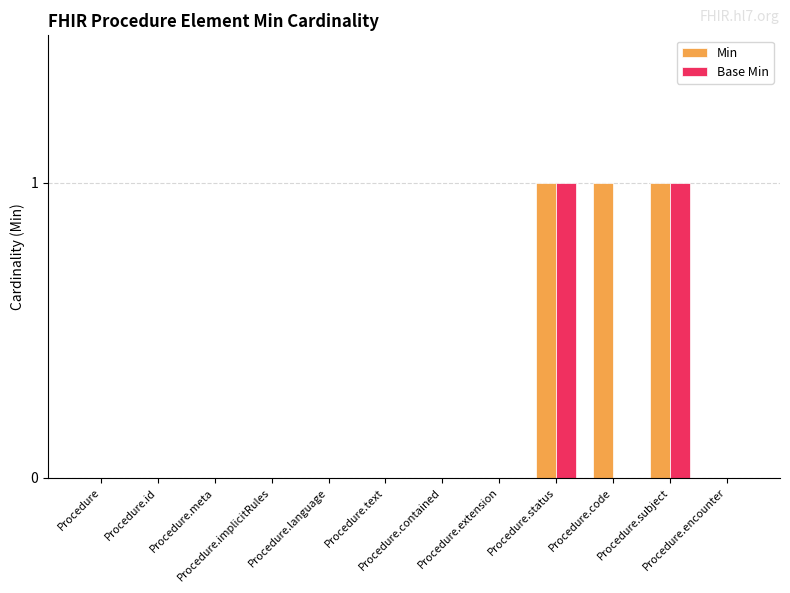

What is the maximum value for Base Min?

1